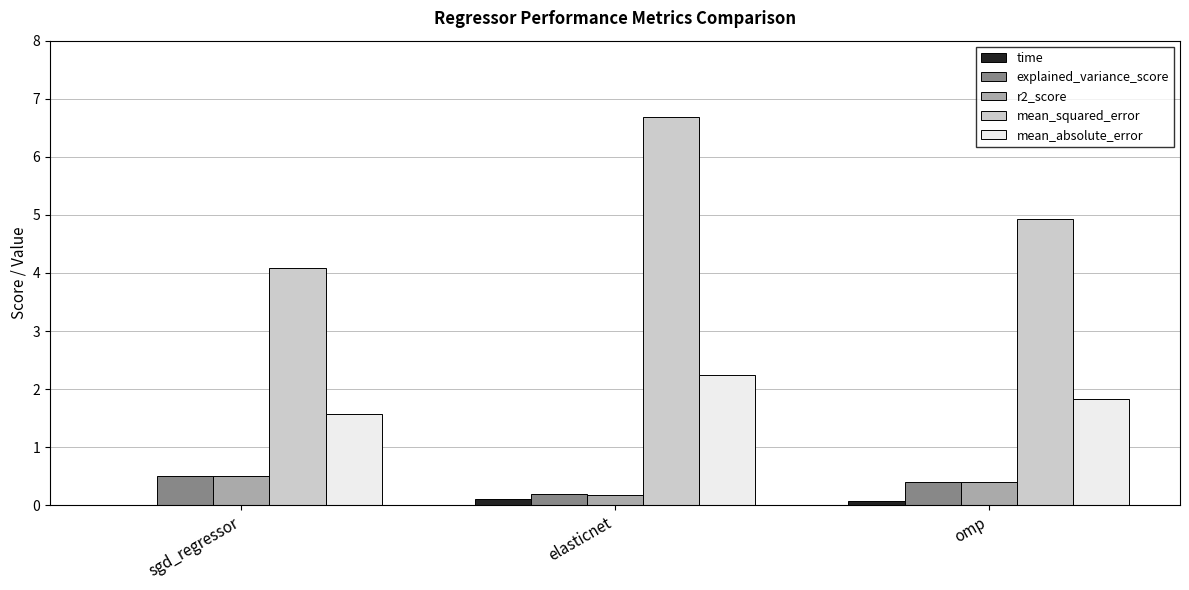

Read the r2_score value at elasticnet.

0.2